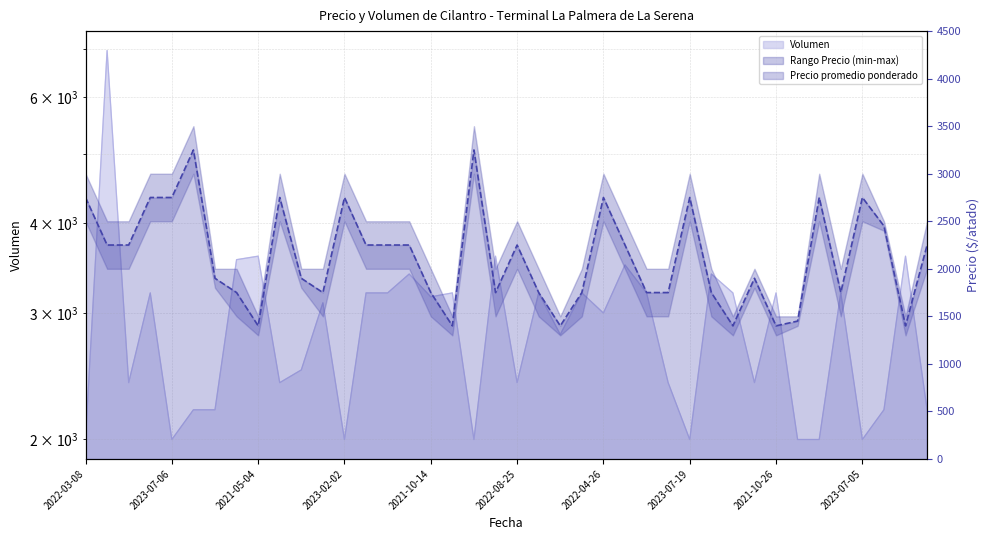

The value of Volumen at 2022-08-25 is 2400. True or false?

True